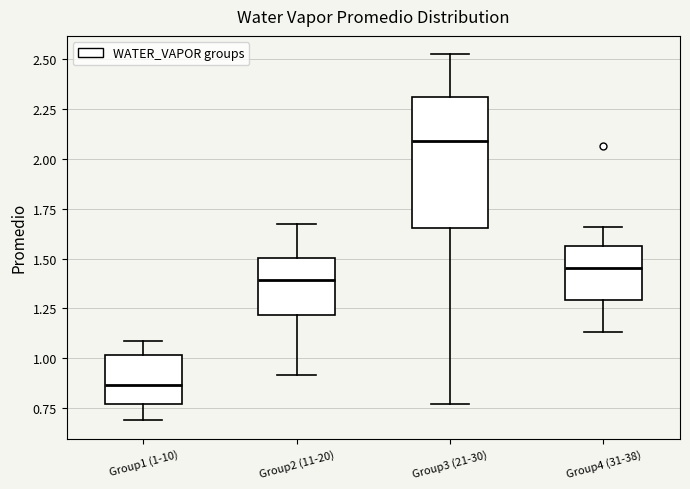

Comparing the boxes themselves (not the whiskers), which one is the tallest?

Group3 (21-30)